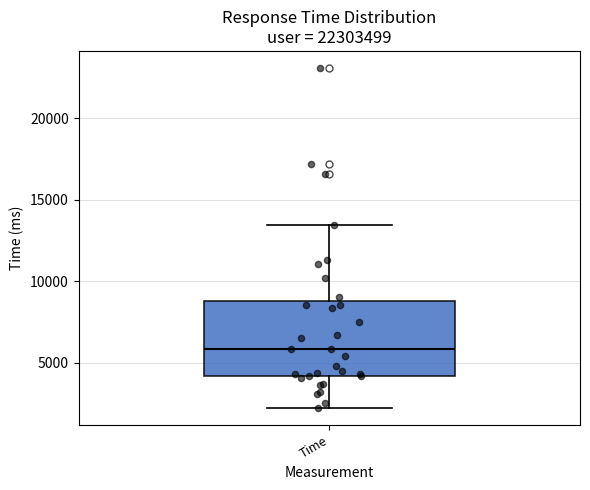

Transcribe this box plot: give where the median line is, the range the box spans, and where the two whiskers end, as read against the y-axis. The values are not printed on the chart, so give them approximately, as read against the axis.

median 6000, box 4000 to 9000, whiskers 2000 to 13500